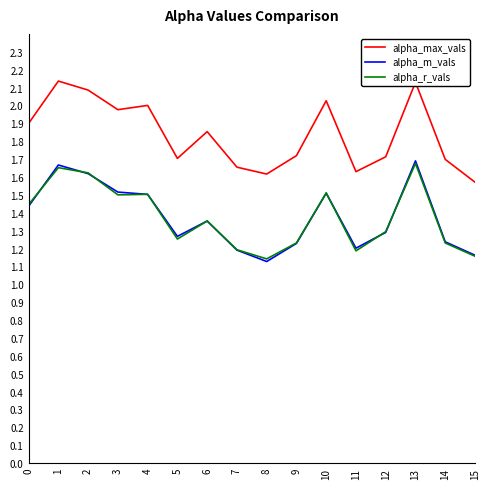

Between 7 and 10, which series saw the biggest shift?

alpha_max_vals